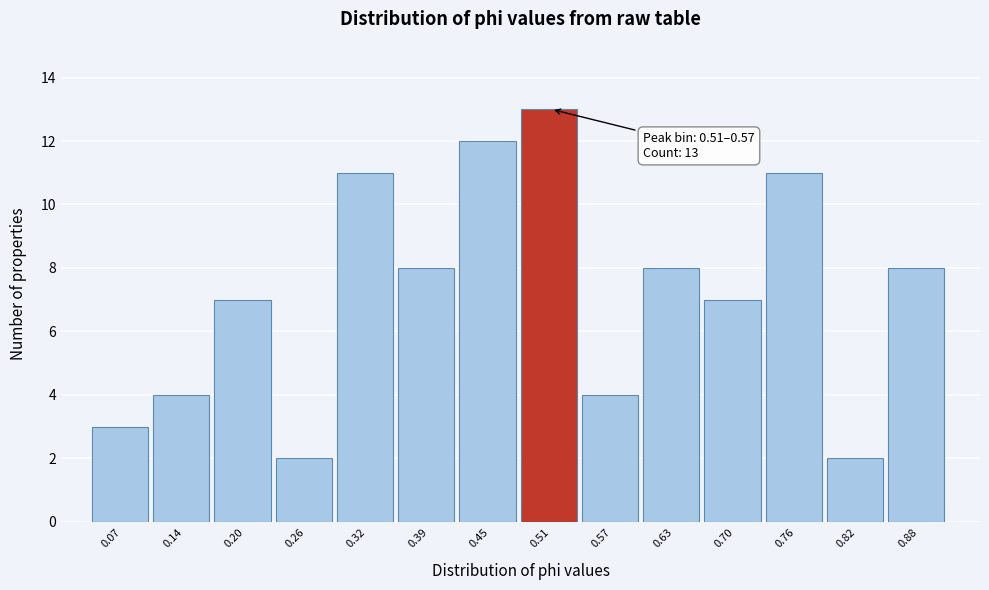

Reading left to right, extract all data points from this chart.

3	4	7	2	11	8	12	13	4	8	7	11	2	8